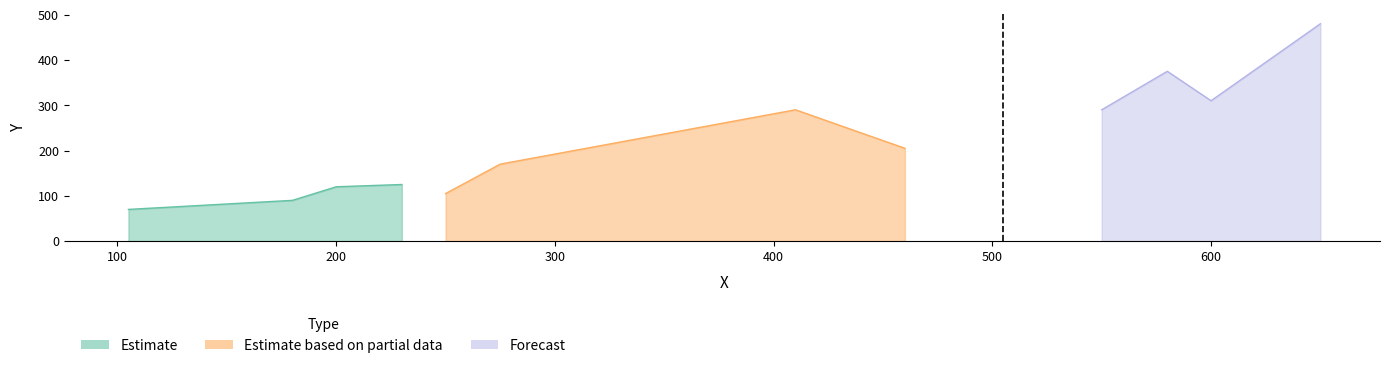

Which category has the highest value across all series?

650